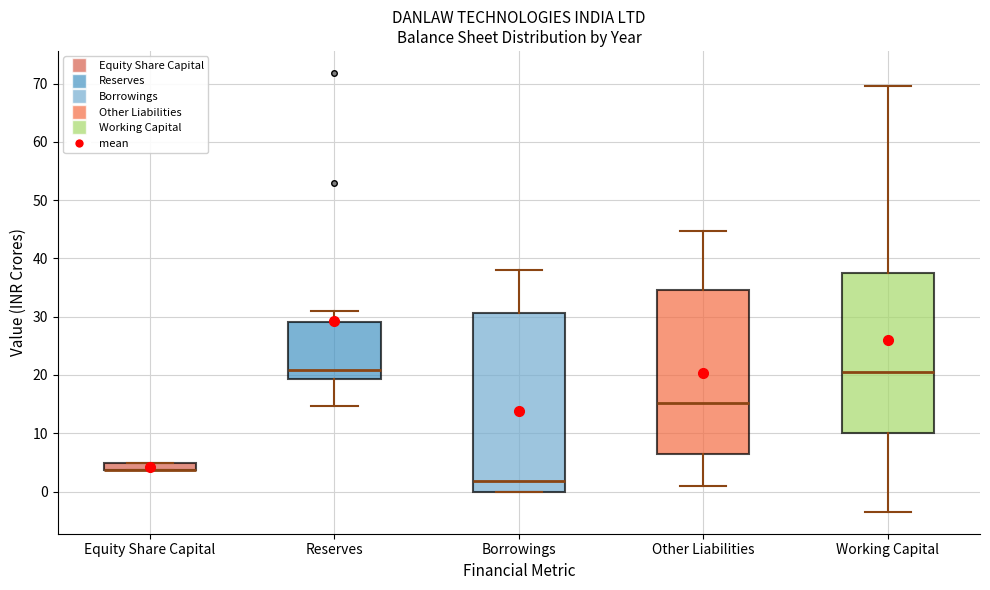

Which box is the tallest, from its lower edge to its upper edge?

Borrowings